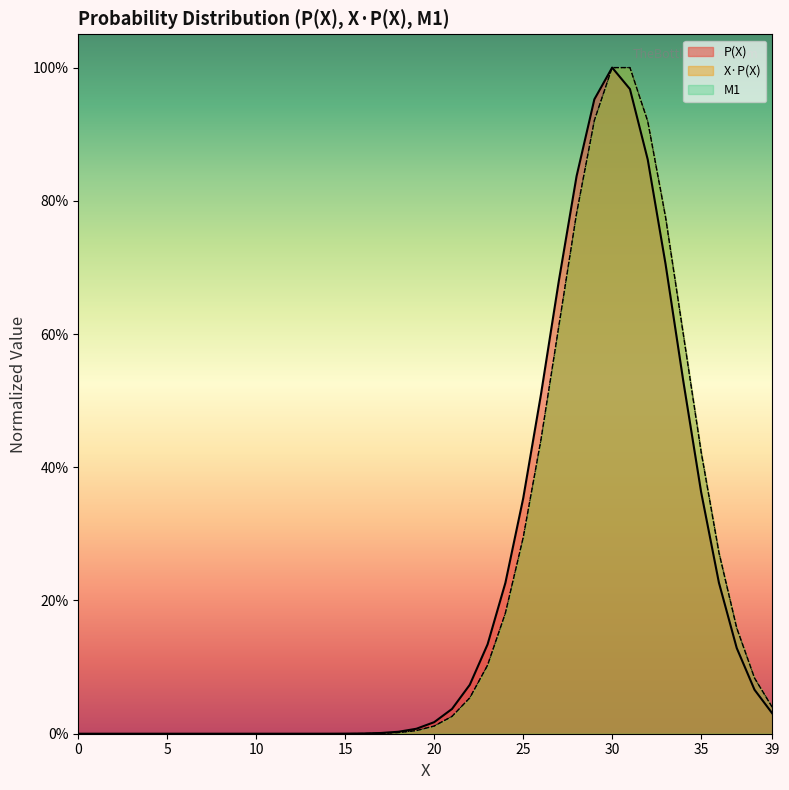

Reading right to left, transcribe all the data shown in this chart.

P(X): 39=0.0	38=0.1	37=0.1	36=0.2	35=0.4	34=0.5	33=0.7	32=0.9	31=1.0	30=1.0	29=1.0	28=0.8	27=0.7	26=0.5	25=0.4	24=0.2	23=0.1	22=0.1	21=0.0	20=0.0	19=0.0	18=0.0	17=0.0	16=0.0	15=0.0	14=0.0	13=0.0	12=0.0	11=0.0	10=0.0	9=0.0	8=0.0	7=0.0	6=0.0	5=0.0	4=0.0	3=0.0	2=0.0	1=0.0	0=0.0
X.P(X): 39=0.0	38=0.1	37=0.2	36=0.3	35=0.4	34=0.6	33=0.8	32=0.9	31=1.0	30=1.0	29=0.9	28=0.8	27=0.6	26=0.4	25=0.3	24=0.2	23=0.1	22=0.1	21=0.0	20=0.0	19=0.0	18=0.0	17=0.0	16=0.0	15=0.0	14=0.0	13=0.0	12=0.0	11=0.0	10=0.0	9=0.0	8=0.0	7=0.0	6=0.0	5=0.0	4=0.0	3=0.0	2=0.0	1=0.0	0=0.0
M1: 39=0.0	38=0.1	37=0.2	36=0.3	35=0.4	34=0.6	33=0.8	32=0.9	31=1.0	30=1.0	29=0.9	28=0.8	27=0.6	26=0.4	25=0.3	24=0.2	23=0.1	22=0.1	21=0.0	20=0.0	19=0.0	18=0.0	17=0.0	16=0.0	15=0.0	14=0.0	13=0.0	12=0.0	11=0.0	10=0.0	9=0.0	8=0.0	7=0.0	6=0.0	5=0.0	4=0.0	3=0.0	2=0.0	1=0.0	0=0.0